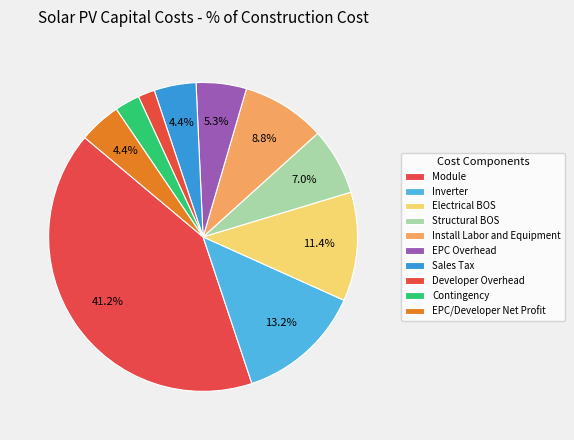

True or false: Inverter accounts for 13% of the total.

True